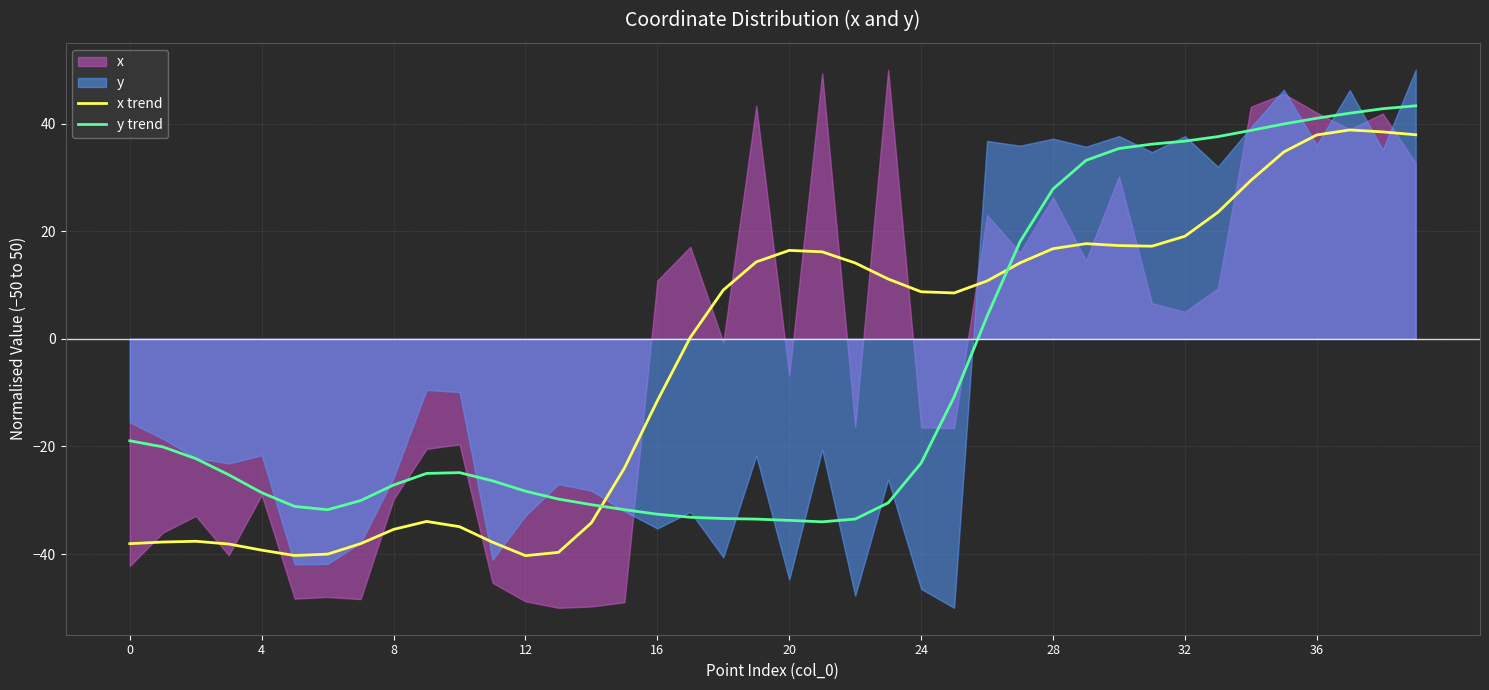

At which category does the chart reach its peak across all series?

39